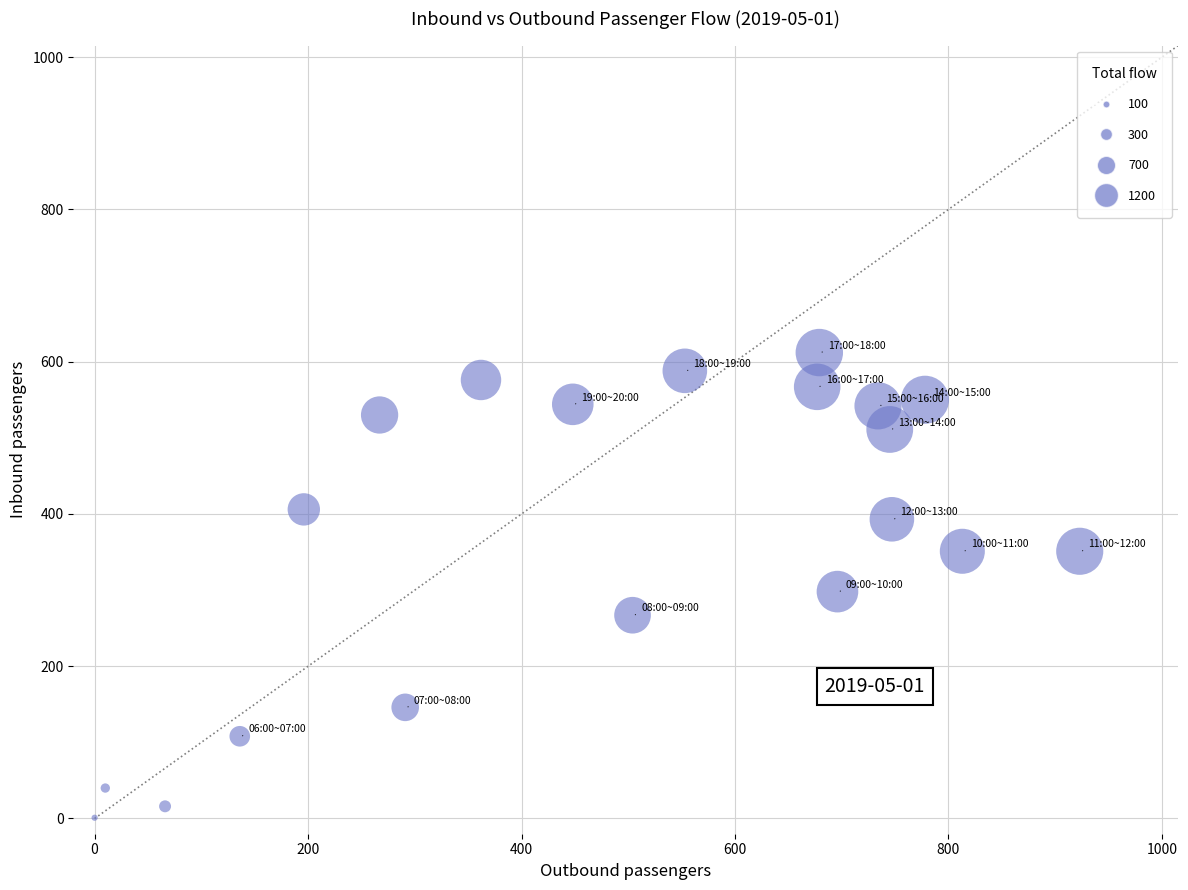

What is the range of Y values (max minus min)?

611